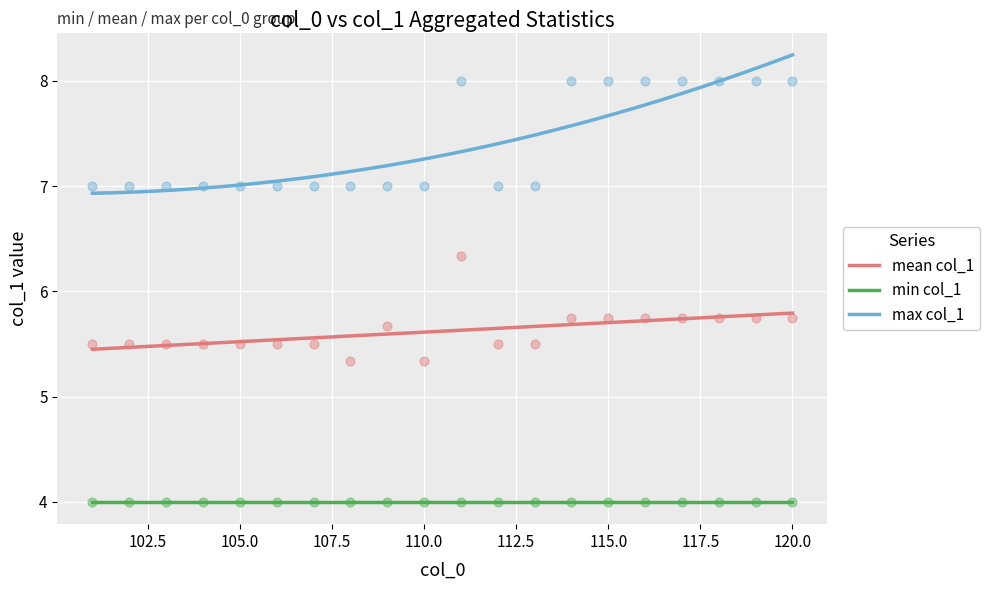

Is the value of mean_col1 at 101 greater than the value of min_col1 at 105?

Yes